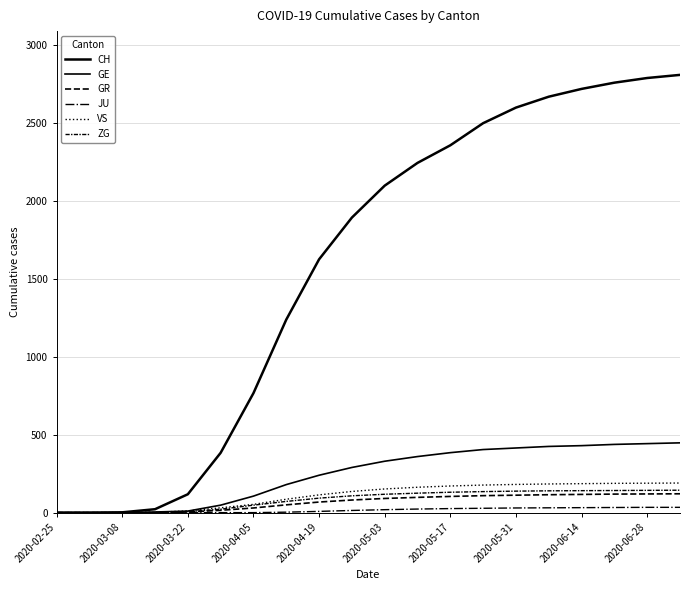

True or false: CH and GE intersect in this chart.

False